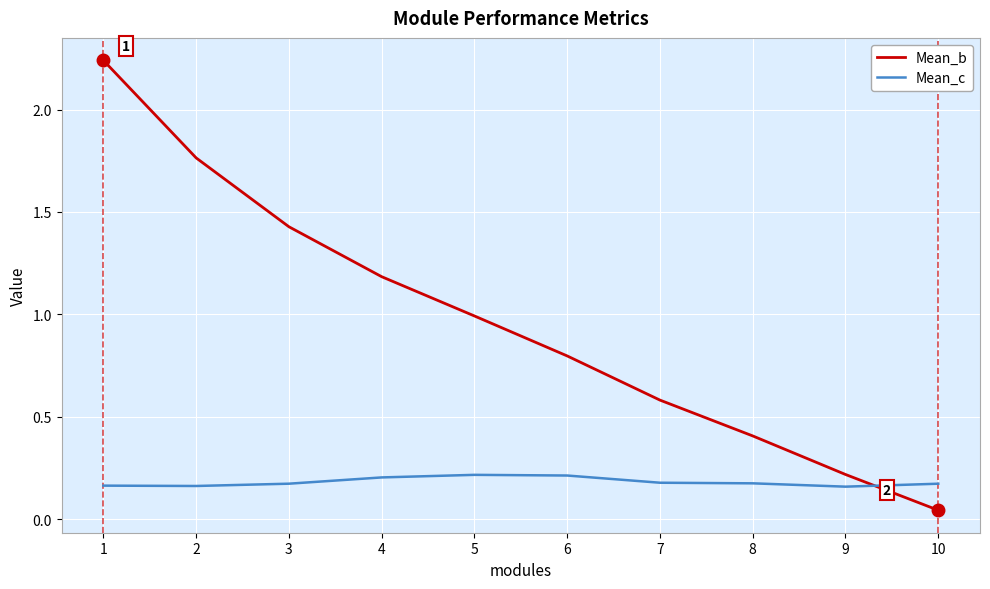

The value of Mean_c at 6 is 0.2. True or false?

True